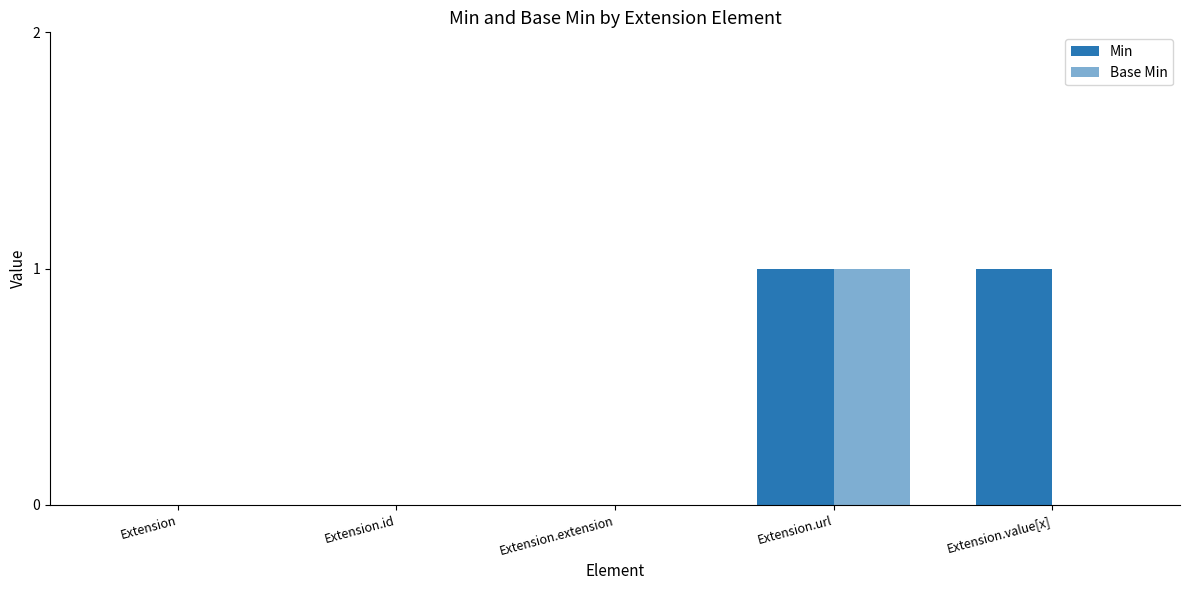

Are the bars grouped side by side (vs. stacked)?

Yes